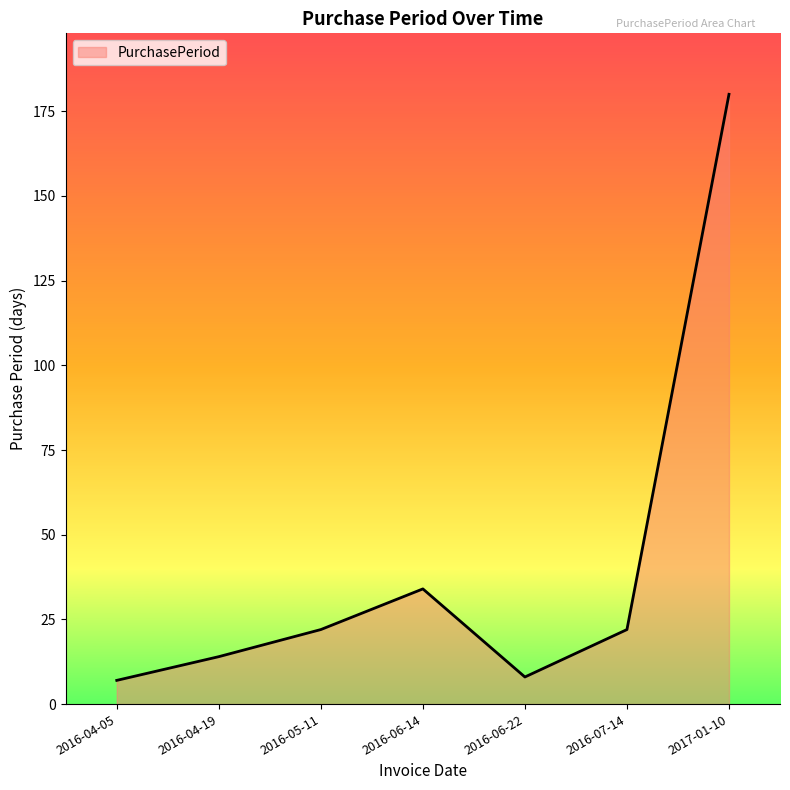

Which has a higher value, 2016-04-05 or 2016-06-14?

2016-06-14